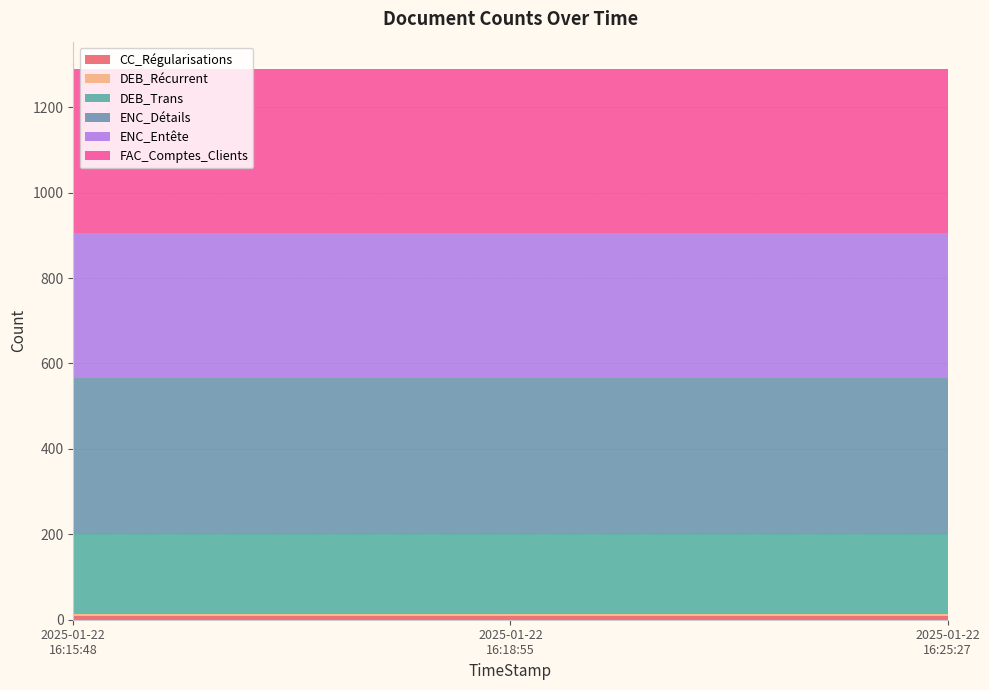

Reading left to right, what are all the values shown in this chart?

CC_Régularisations: 8	8	8
DEB_Récurrent: 6	6	6
DEB_Trans: 187	187	187
ENC_Détails: 364	364	364
ENC_Entête: 340	340	340
FAC_Comptes_Clients: 384	384	384